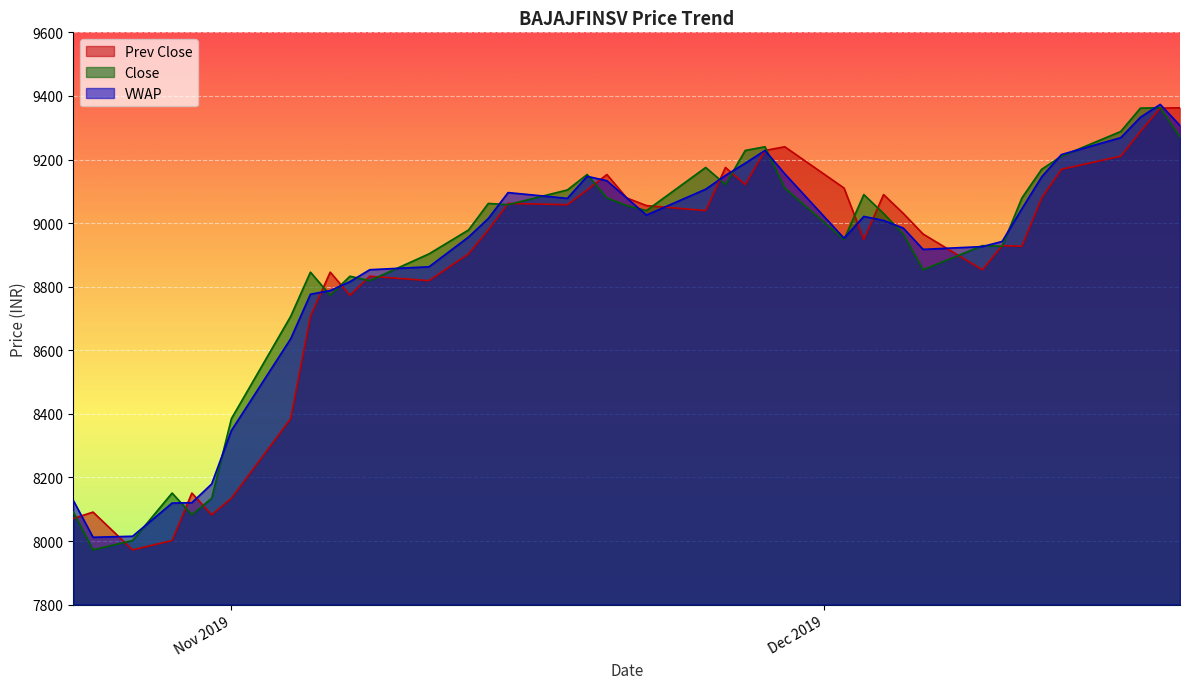

Count the number of categories in the chart.

40